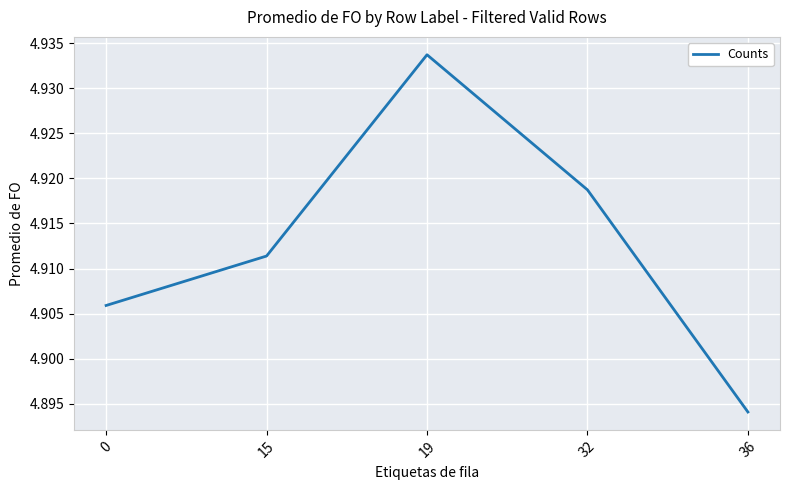

Is this an area chart (filled region under the line)?

No